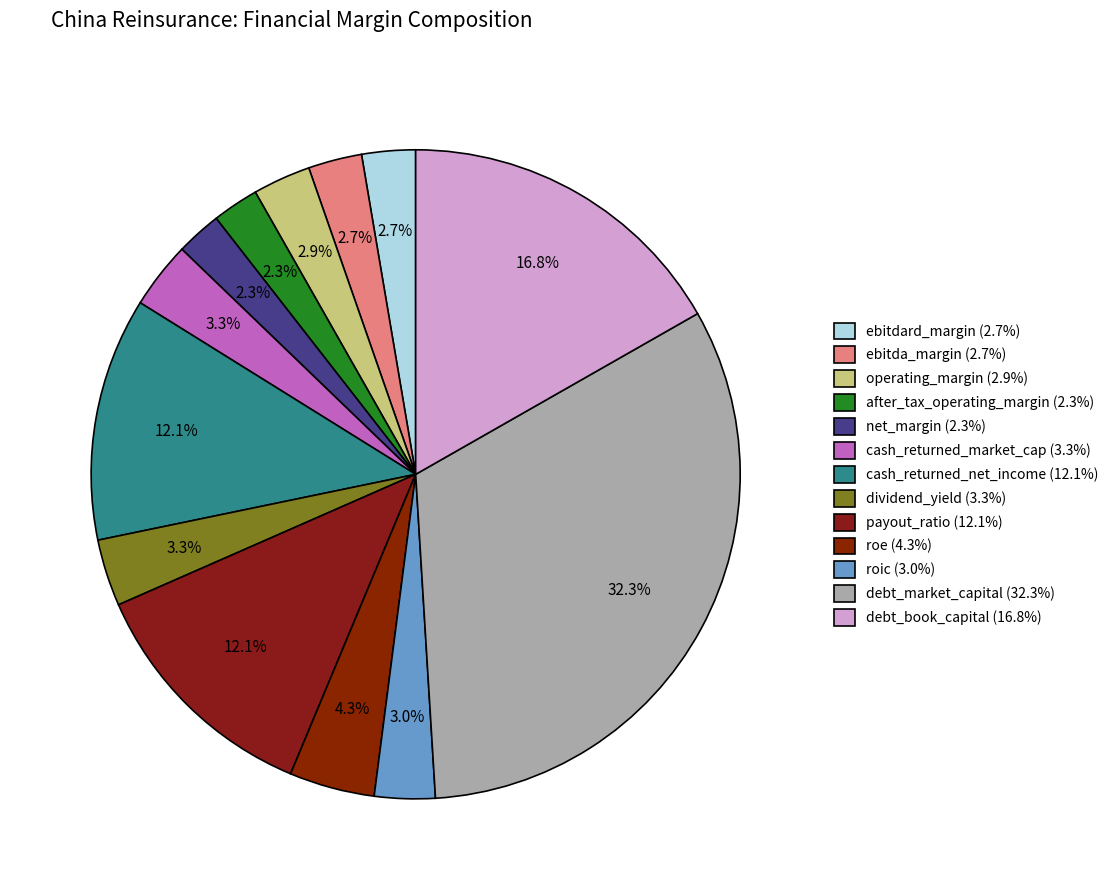

How many slices are in this pie chart?

13